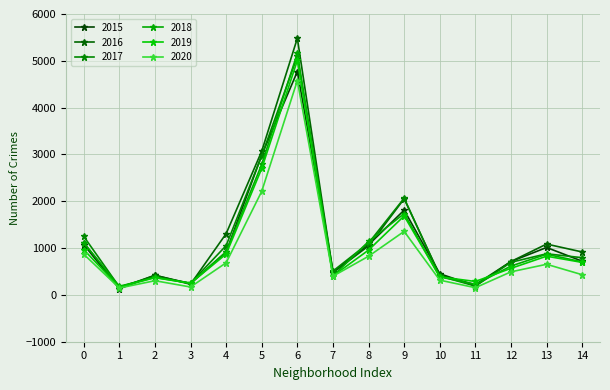

Is this an area chart (filled region under the line)?

No